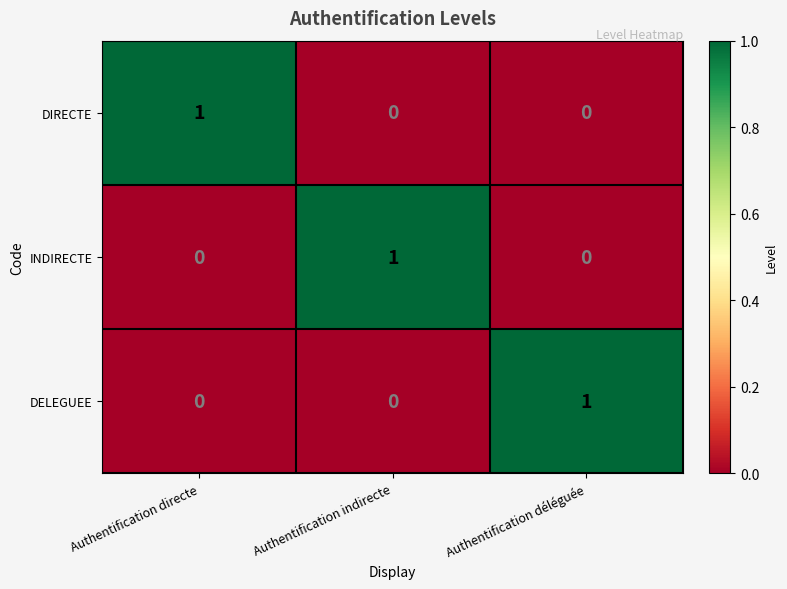

Which category has the highest value in the DIRECTE series?

Authentification directe